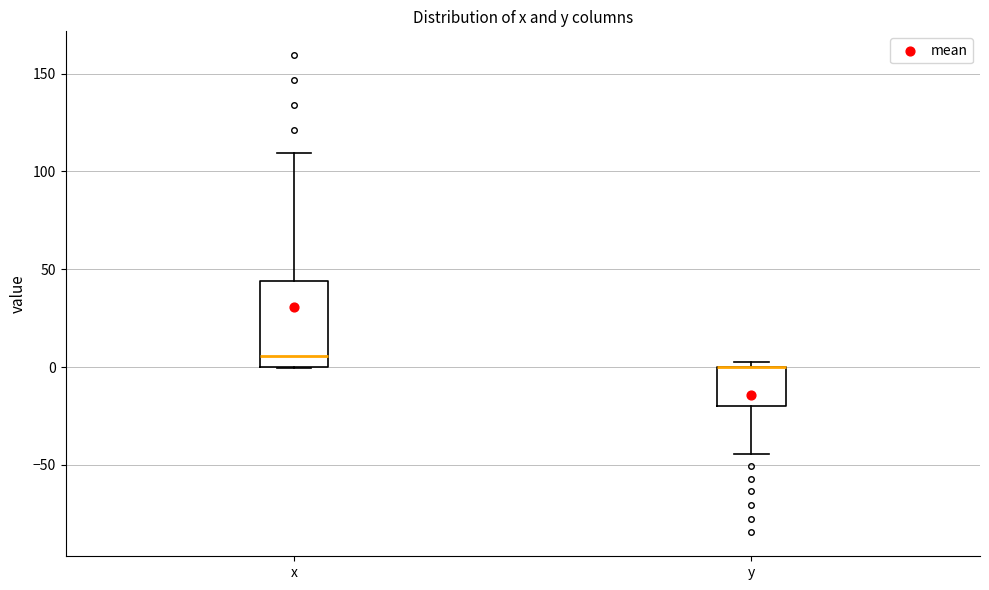

Comparing the boxes themselves (not the whiskers), which one is the tallest?

x